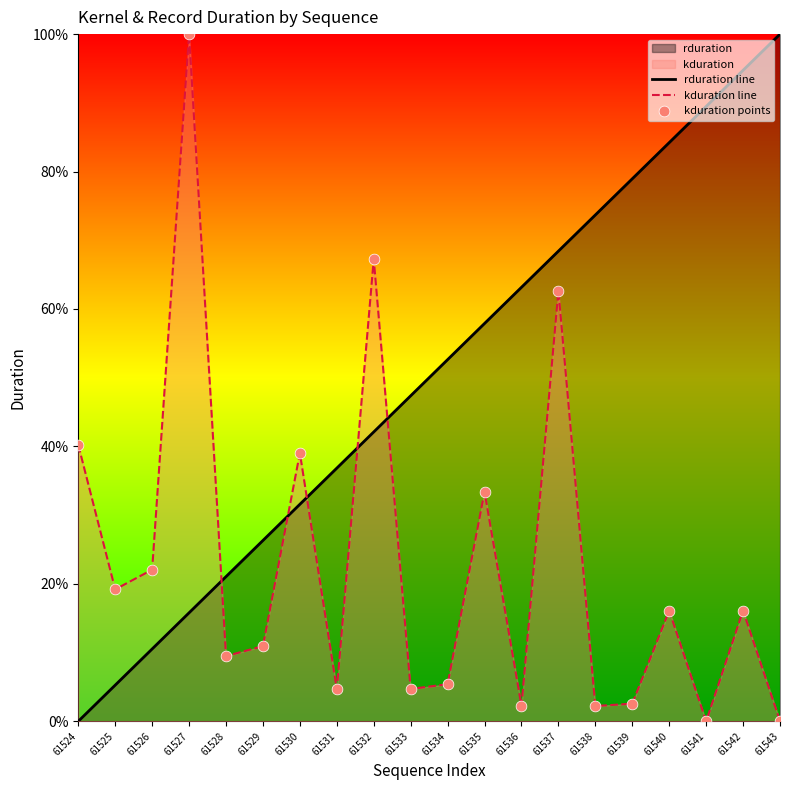

Which series contains the lowest Y value?

rduration line